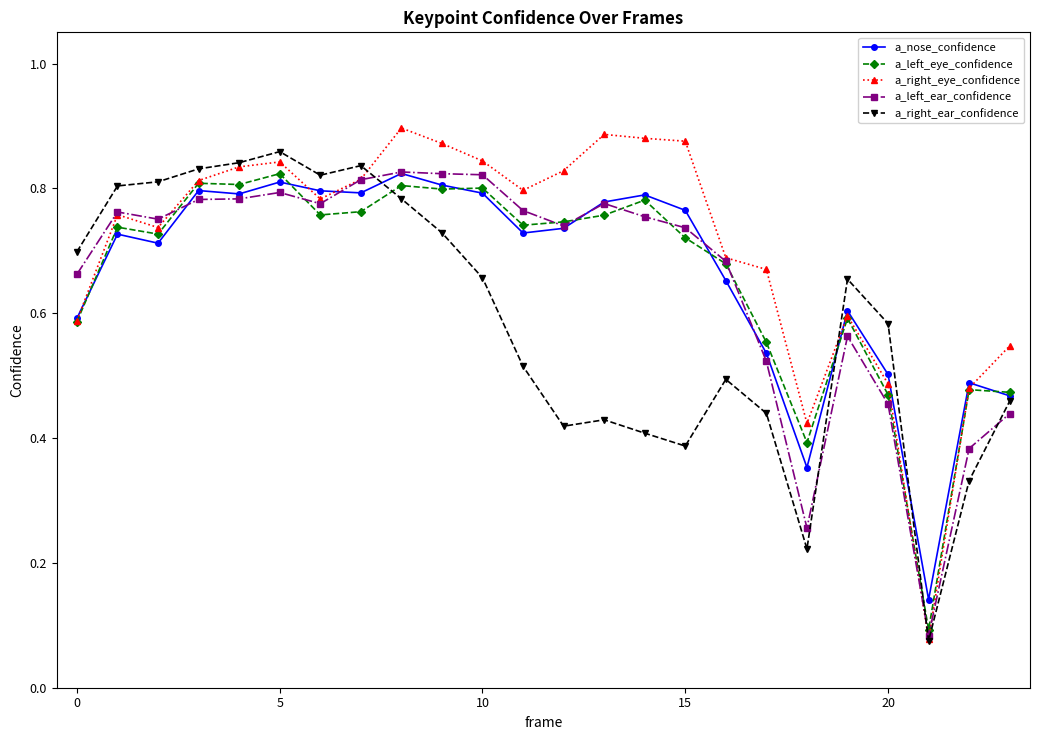

At how many categories does at least one series exceed 0?

24